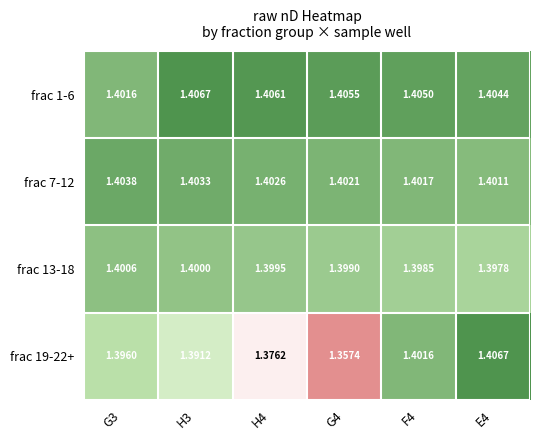

Is the value of frac 7-12 at E4 greater than the value of frac 13-18 at F4?

Yes